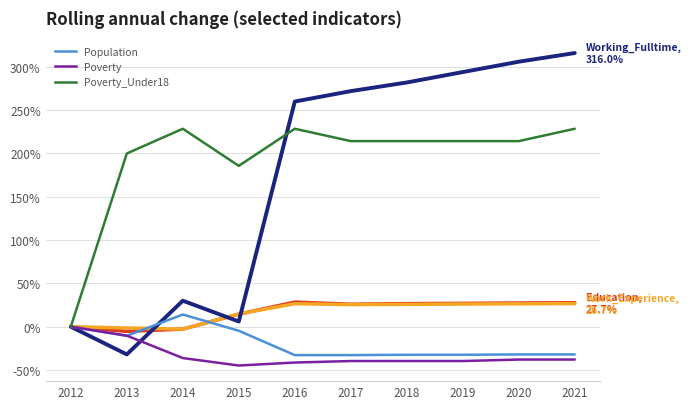

What is the difference between the highest and lowest values at 2020?

343.9